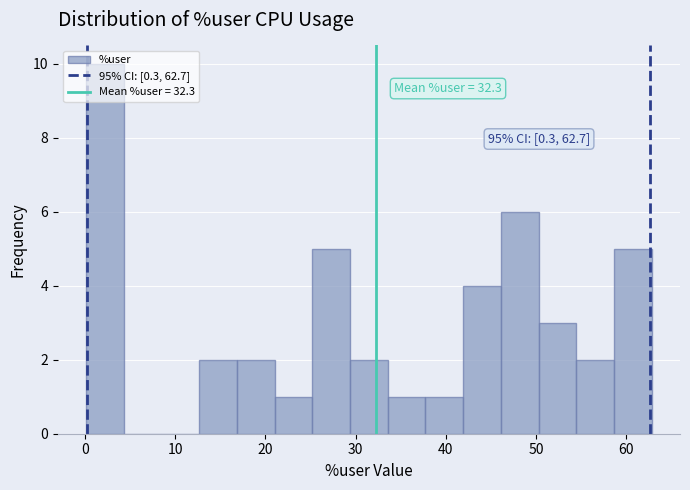

Which range on the x-axis has the tallest bar?

0 to 4